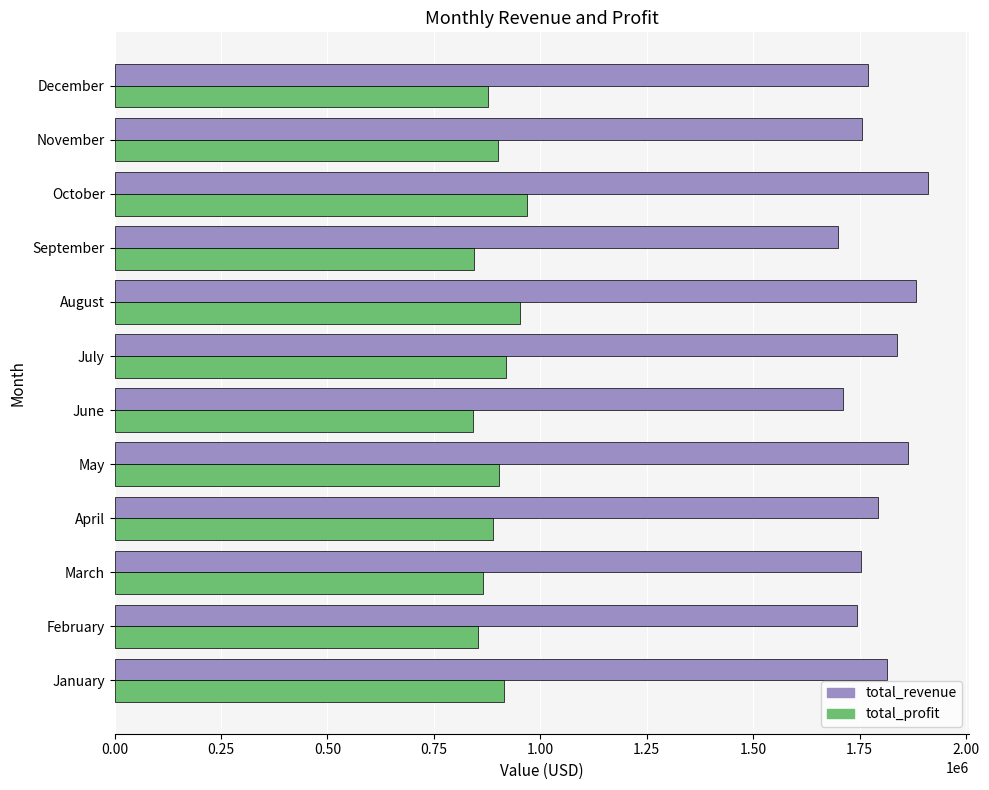

List the series in order of their overall mean, lowest first.

total_profit, total_revenue